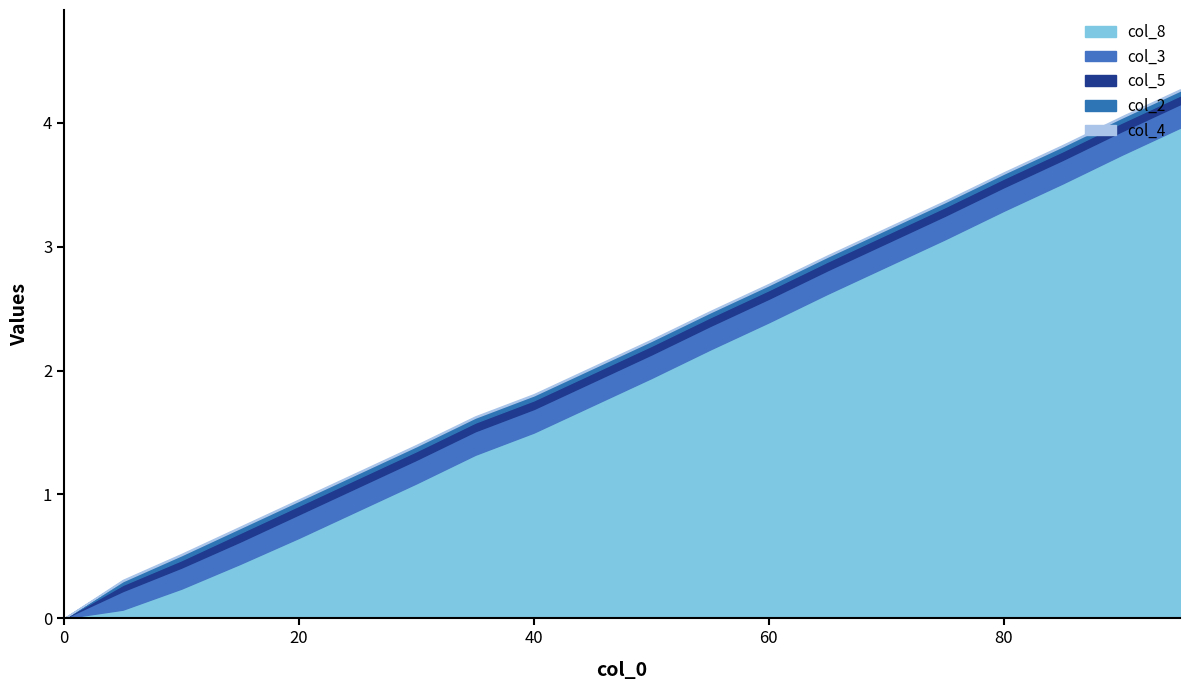

What is the difference between the maximum and minimum values in the col_8 series?

4.0